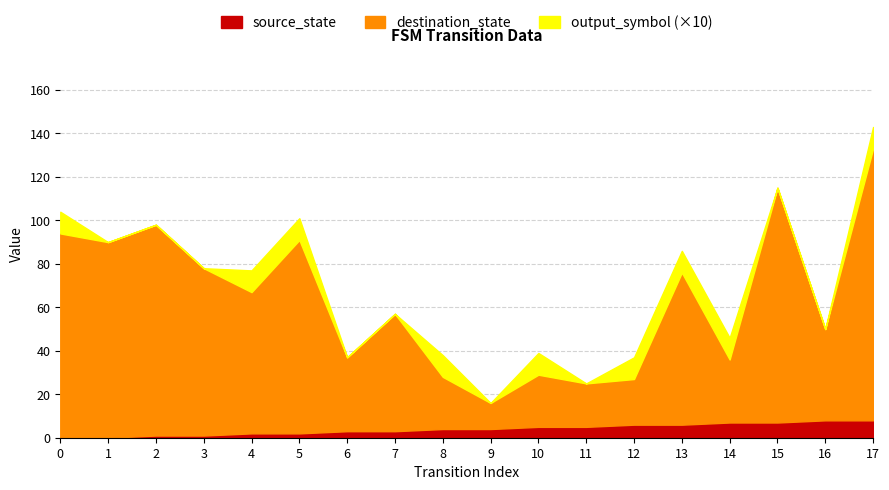

Which series changed the most between 2 and 10?

destination_state